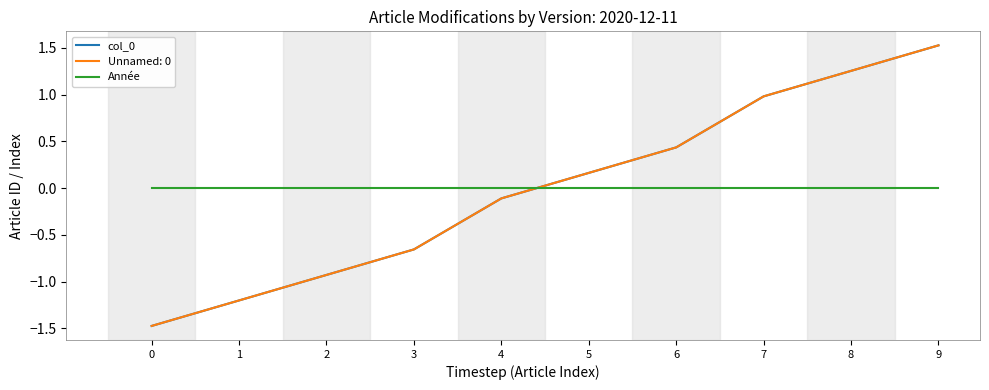

Does the chart have visible grid lines?

No